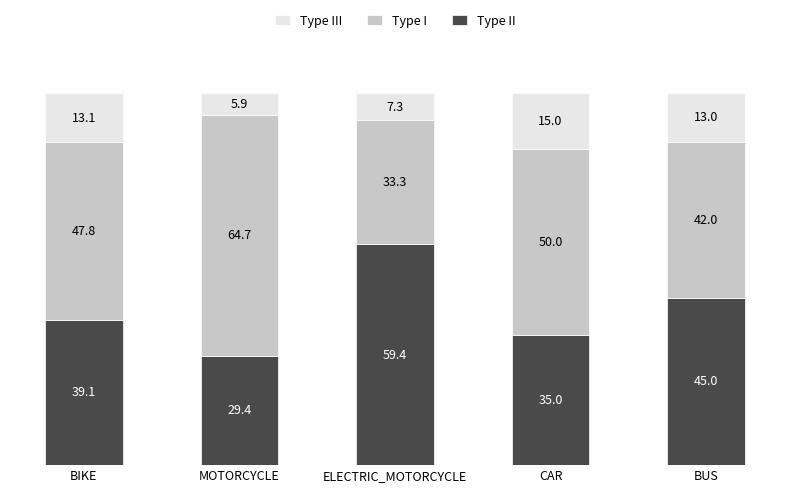

What is the total value across all series at MOTORCYCLE?

100.0